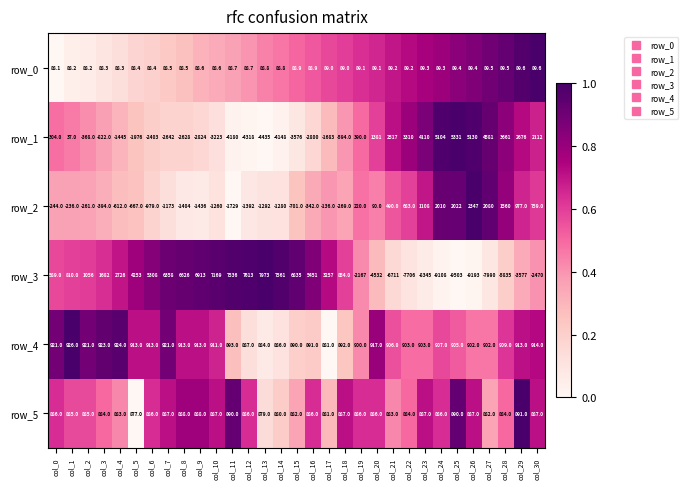

The row_5 series shows 0.9 at col_1. True or false?

False